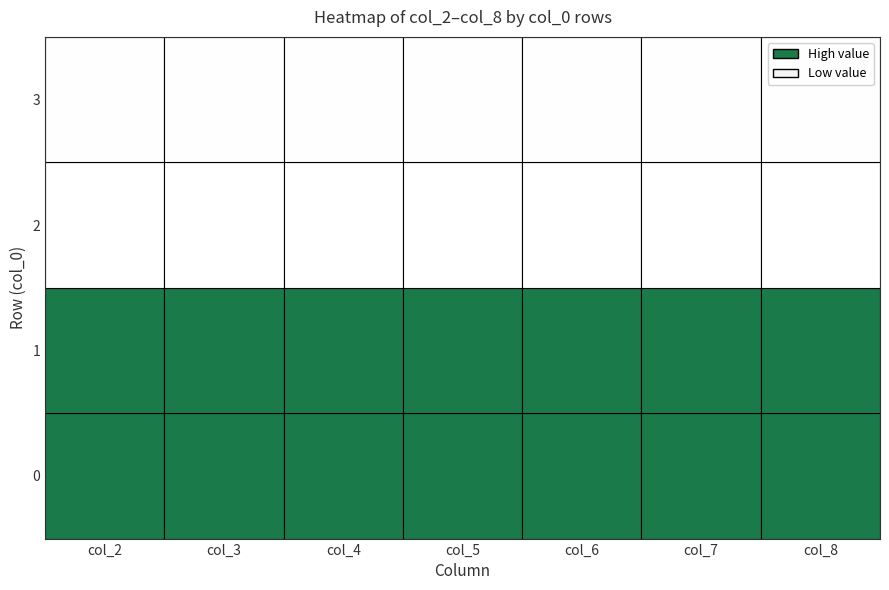

At which label is 3 closest to 0?

2